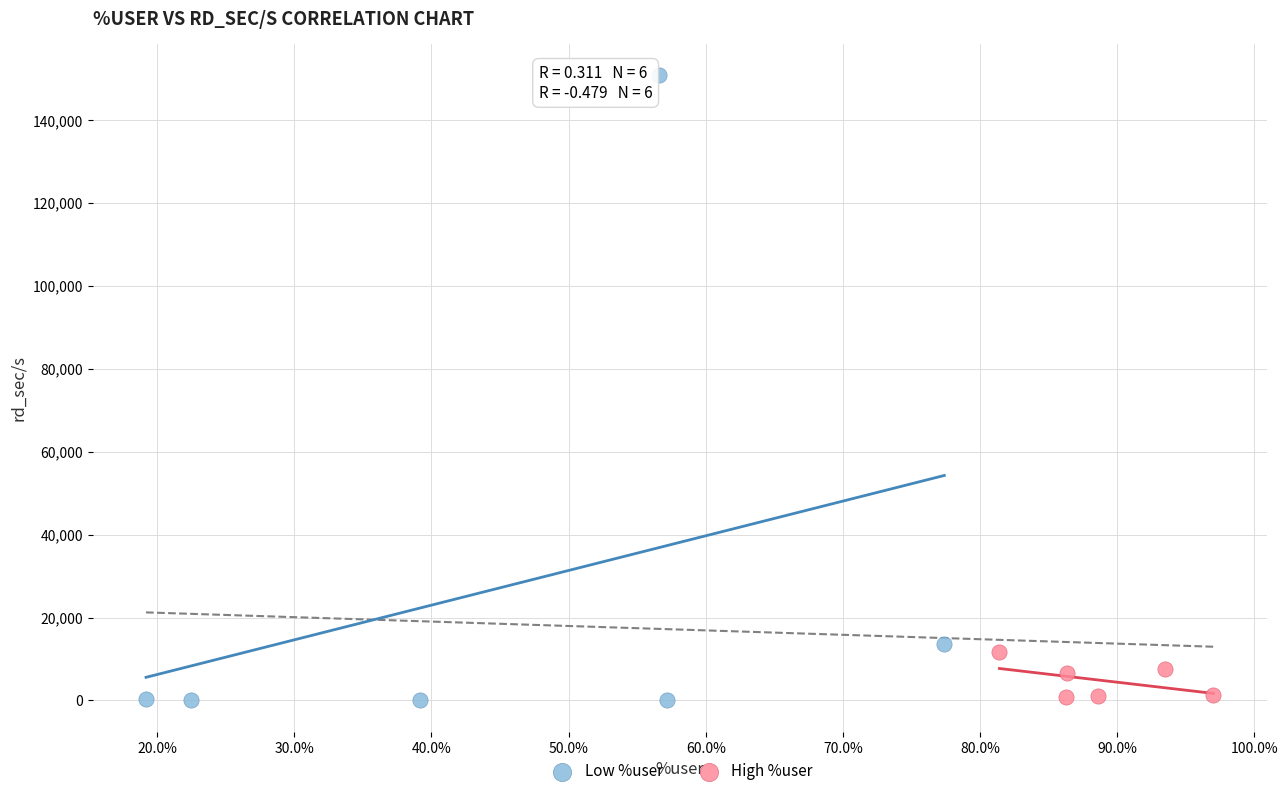

Which series has the widest spread of Y values?

Low %user